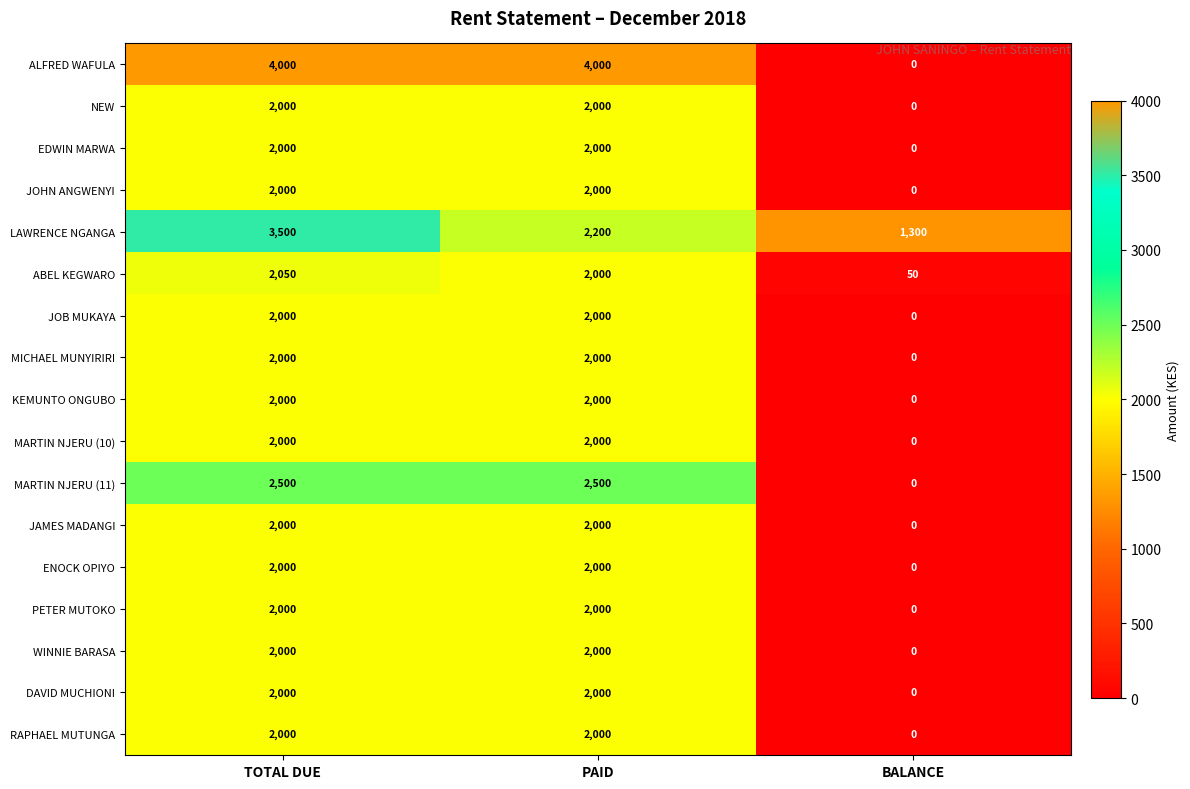

What is the difference between the maximum and minimum values in the JAMES MADANGI series?

2000